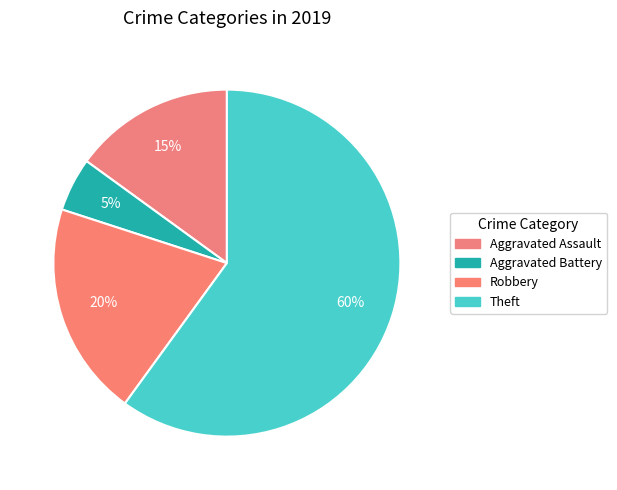

How many slices are in this pie chart?

4